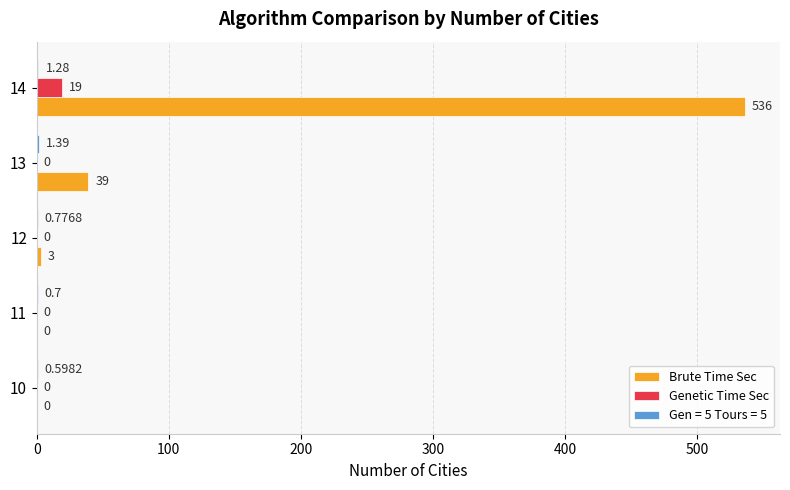

Between 12 and 13, which series saw the biggest shift?

Brute Time Sec